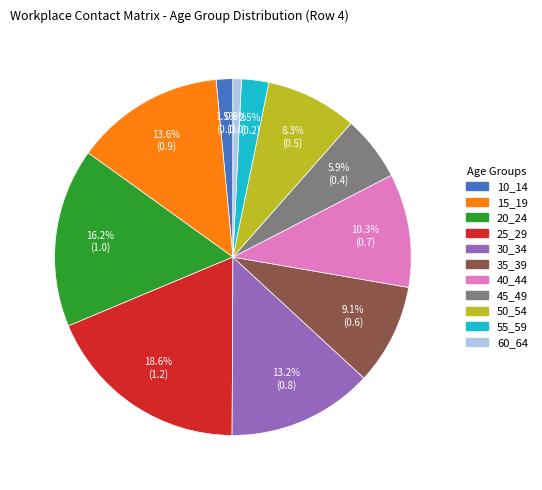

How much of the chart is everything except 55_59?

97.5%